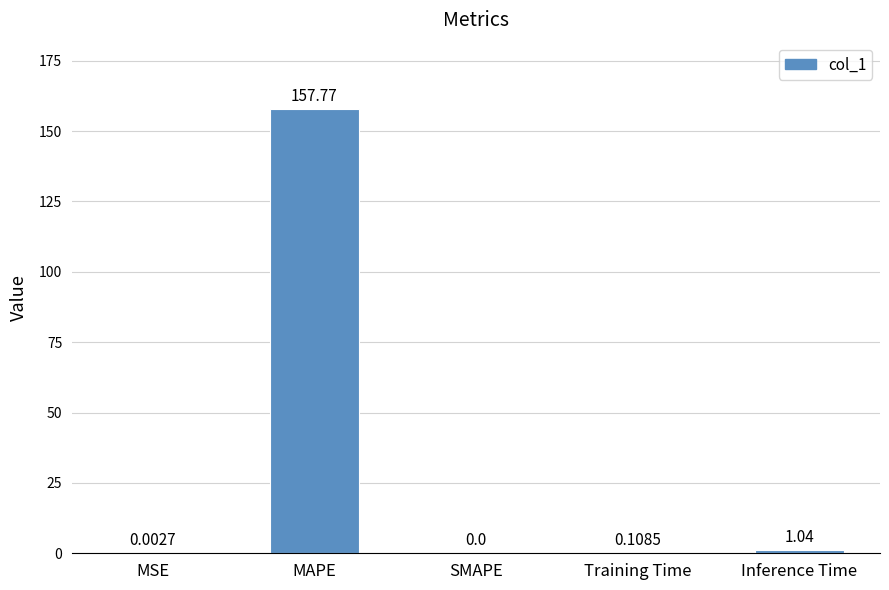

Which label corresponds to the largest value in the chart?

MAPE